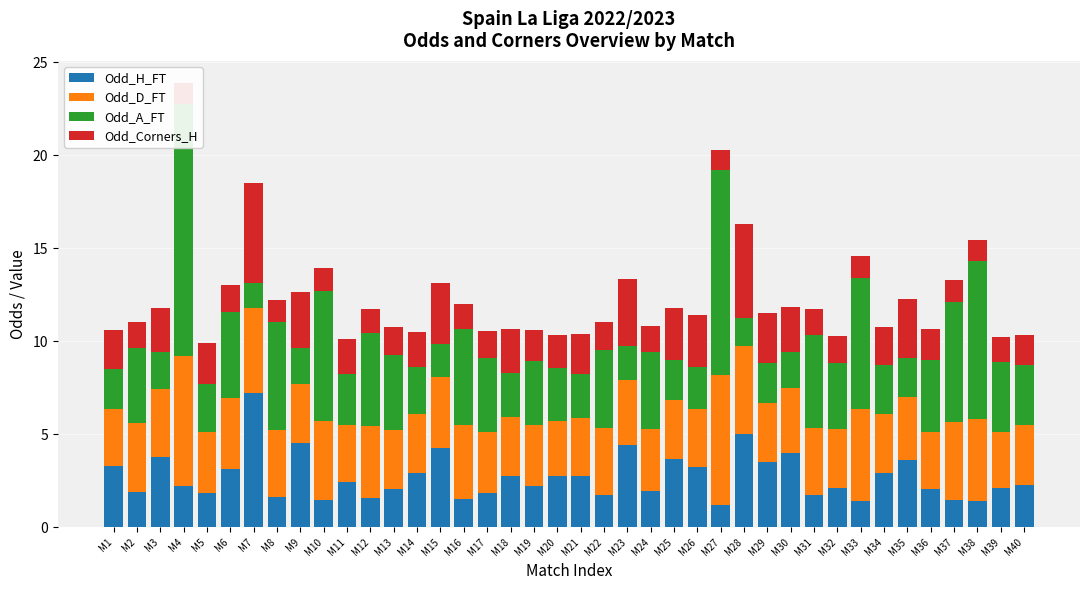

What is the difference between the second highest and minimum values in the Odd_A_FT series?

9.7